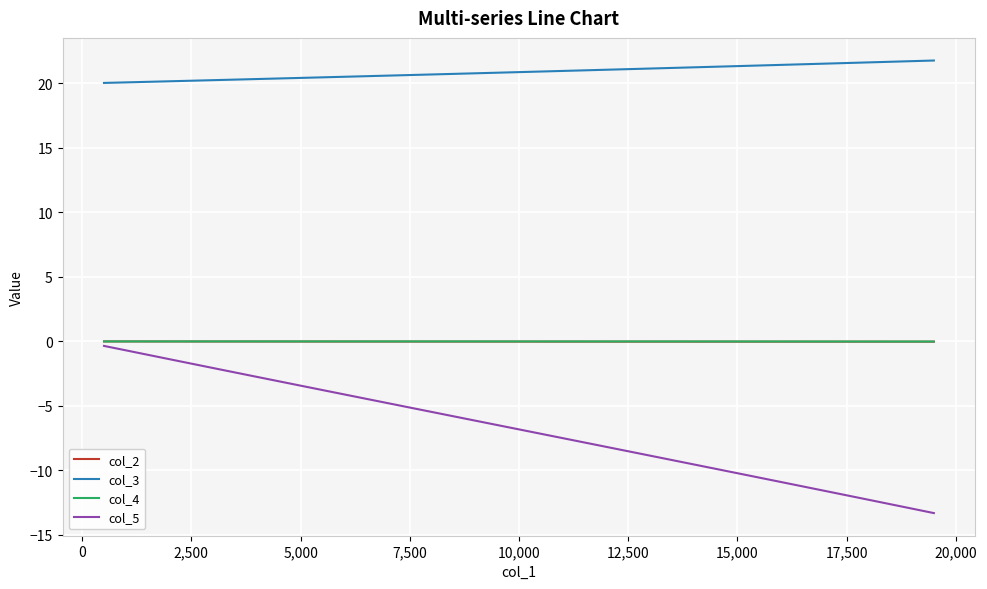

Which series has the largest total across all categories?

col_3